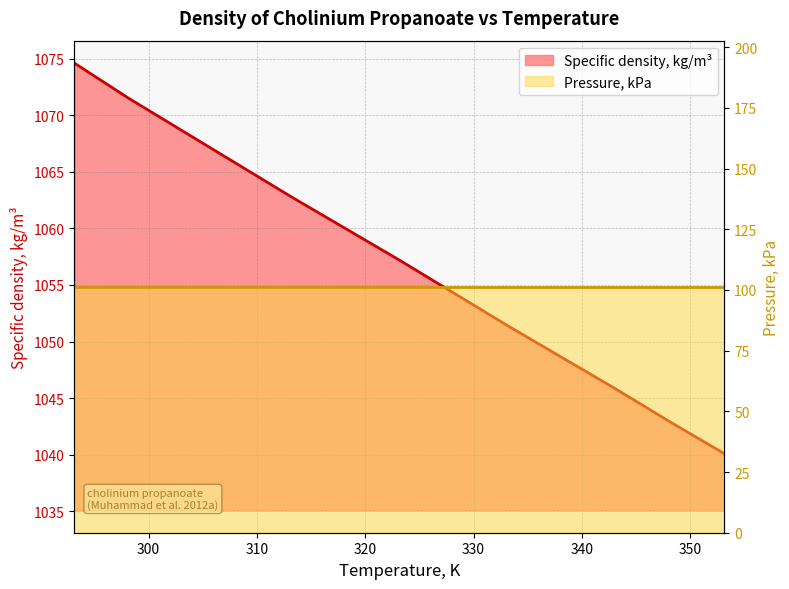

What is the label of the 10th point from the right?

308.15